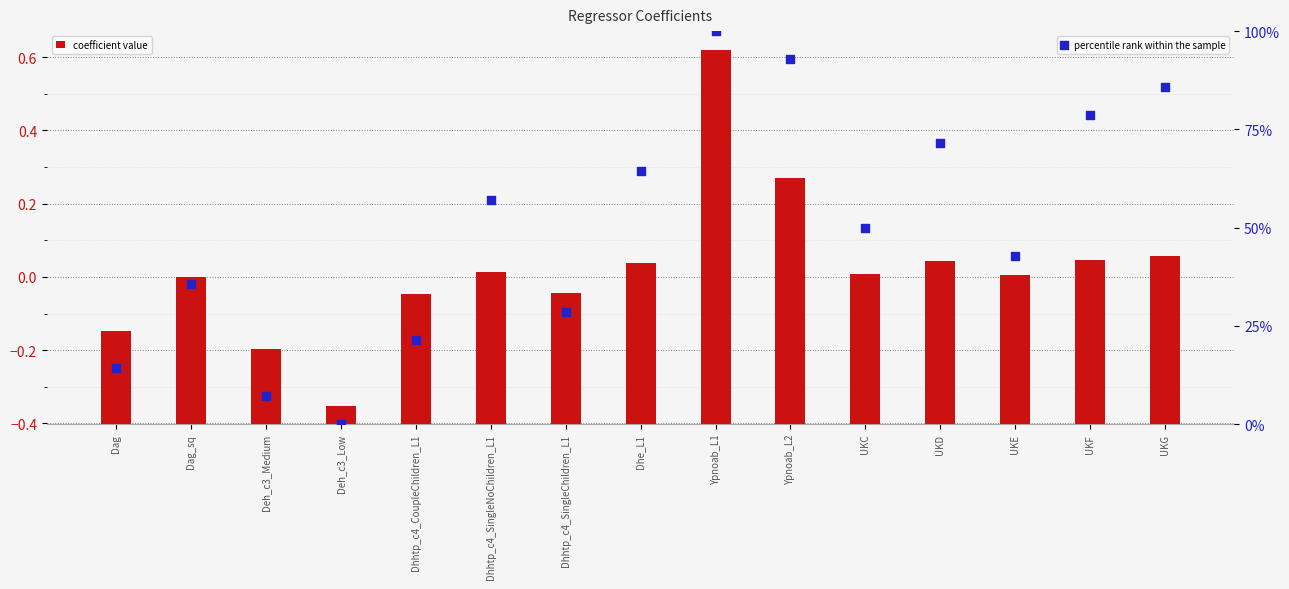

Which series has the largest total across all categories?

percentile rank within the sample